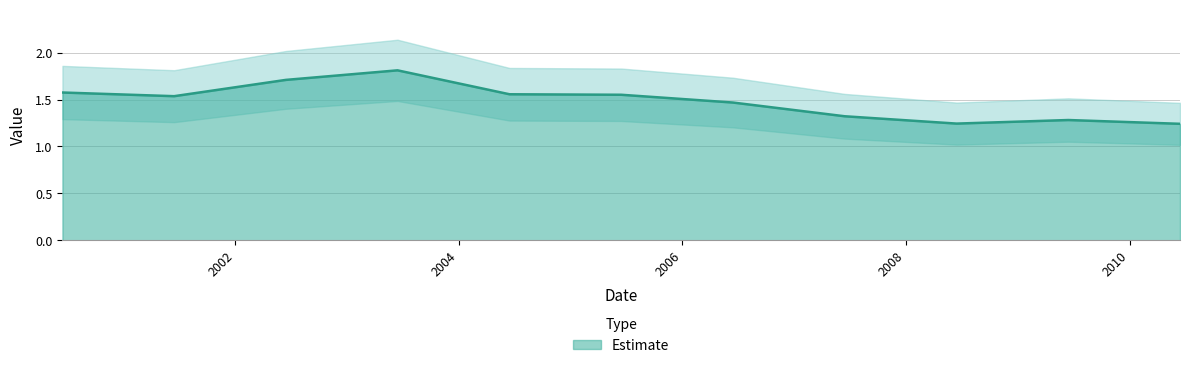

What is the difference between the maximum and second lowest values?

0.6